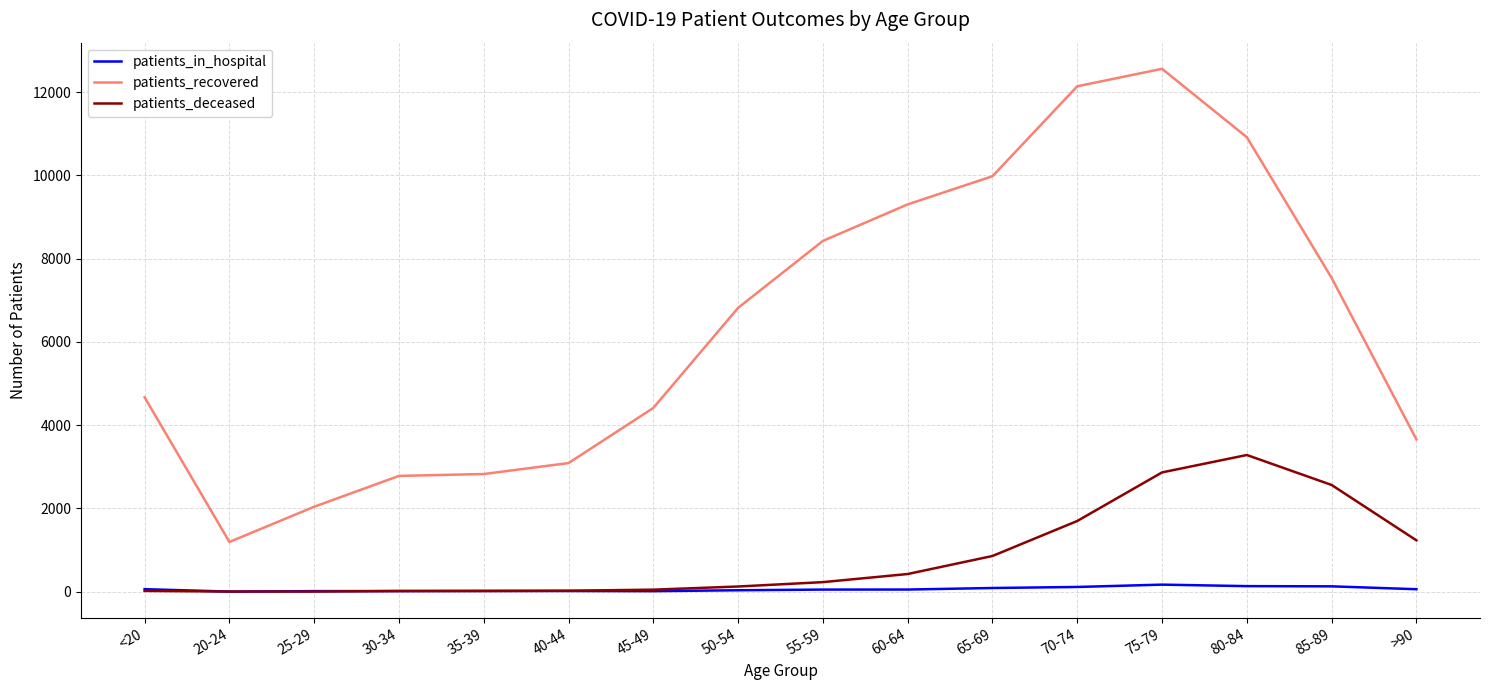

Which series has the largest total across all categories?

patients_recovered